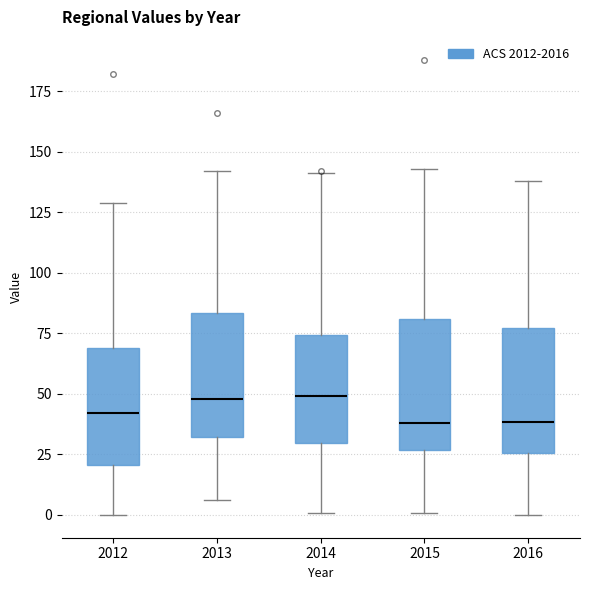

Where does the lower whisker of the box at x = 2015 end on the y-axis? The values are not printed on the chart, so give them approximately, as read against the axis.

0